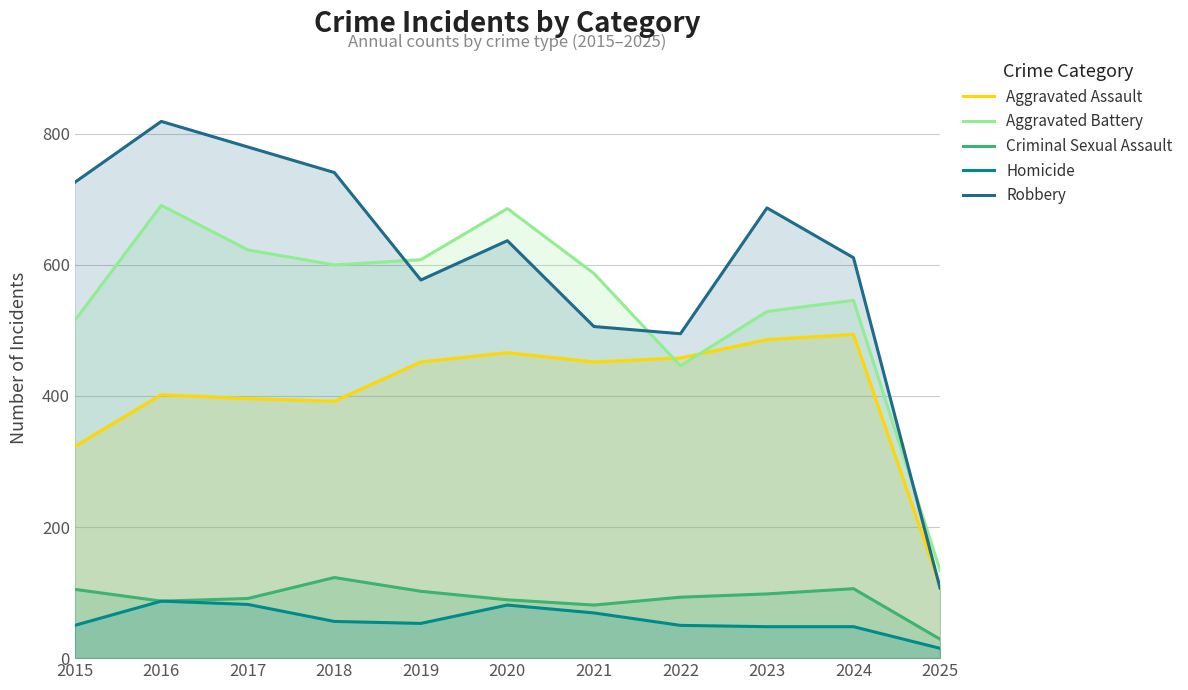

At which category is the sum across all series the highest?

2016